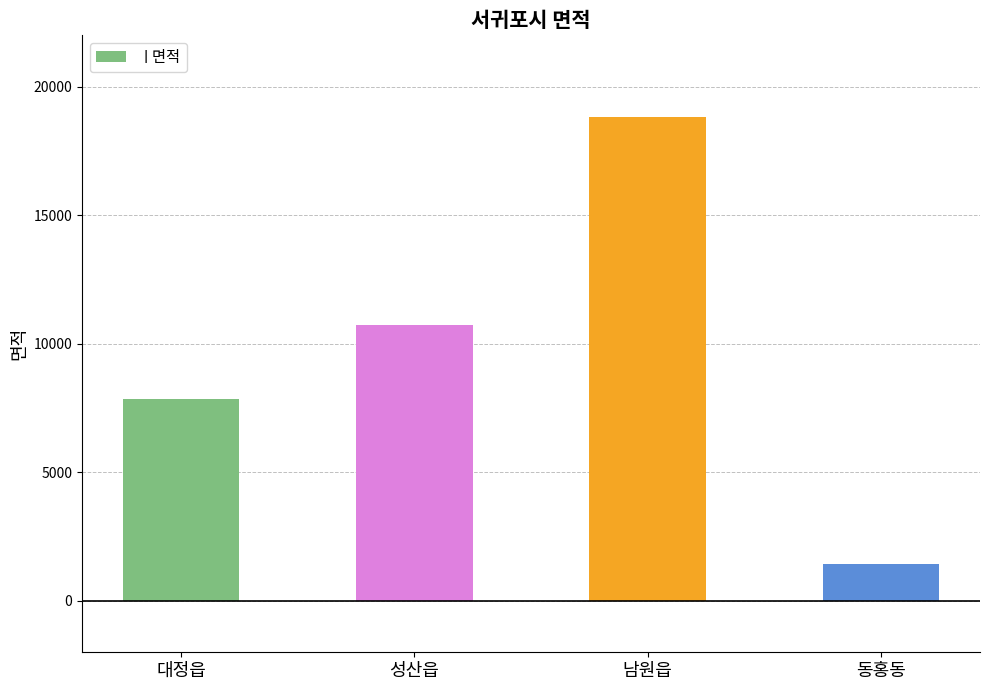

Reading left to right, extract all data points from this chart.

7865.9	10740.2	18824.6	1424.4